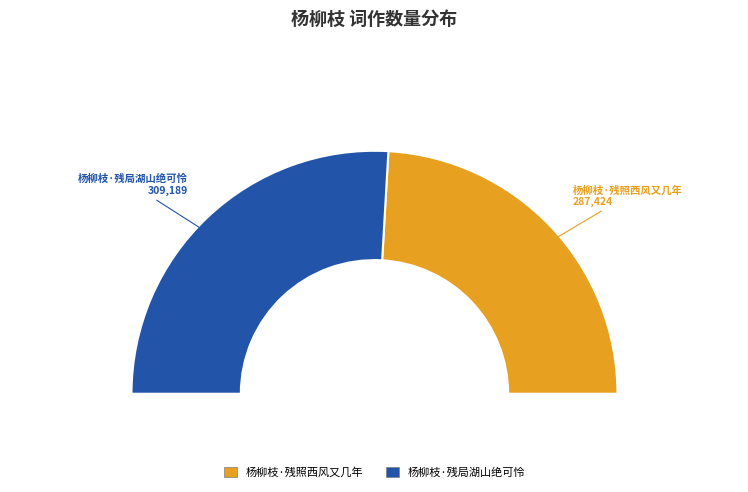

Combined, what portion of the pie is 杨柳枝·残局湖山绝可怜 and 杨柳枝·残照西风又几年?

100.0%